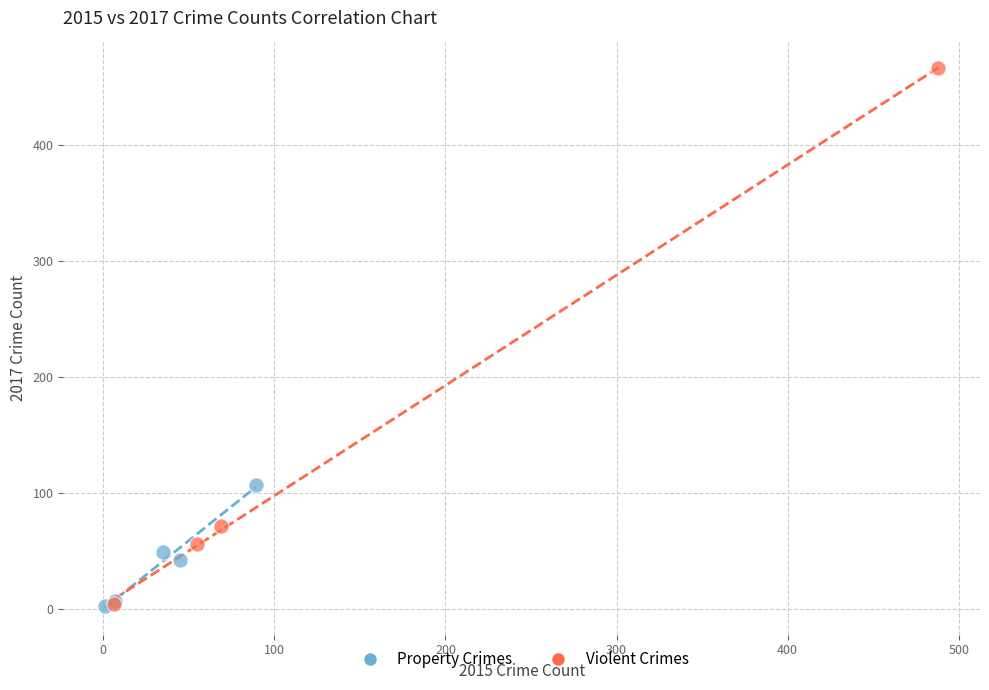

Which series contains the highest Y value?

Violent Crimes